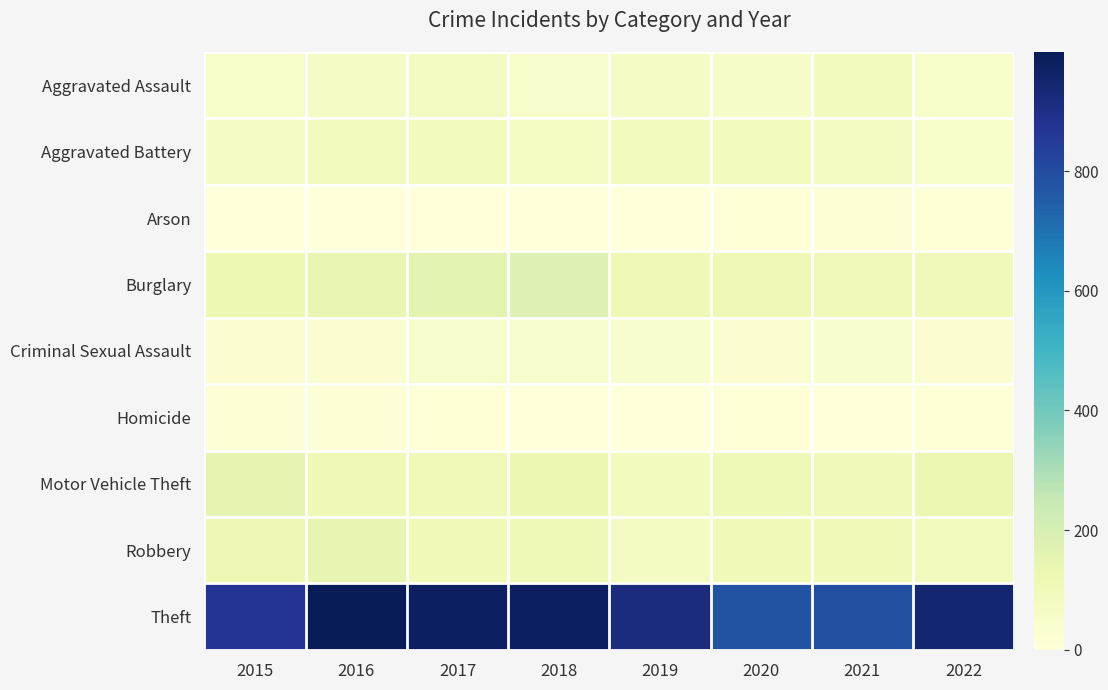

Which has a higher value, 2020 or 2018?

2020